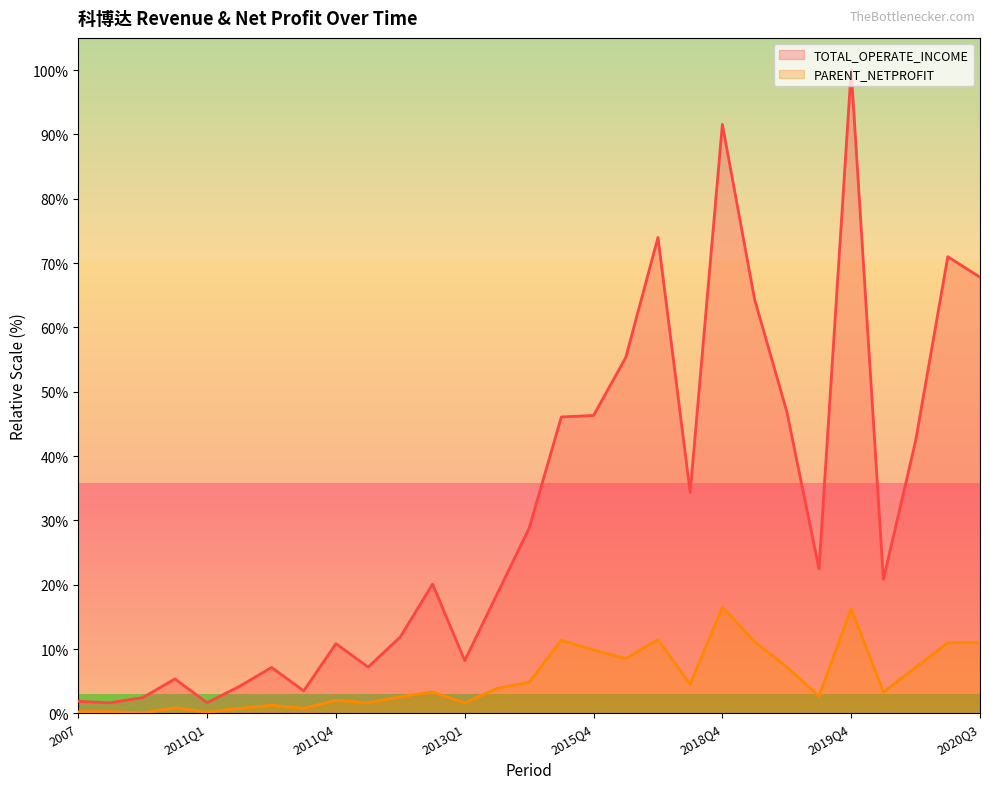

How many data points does each series have?

29